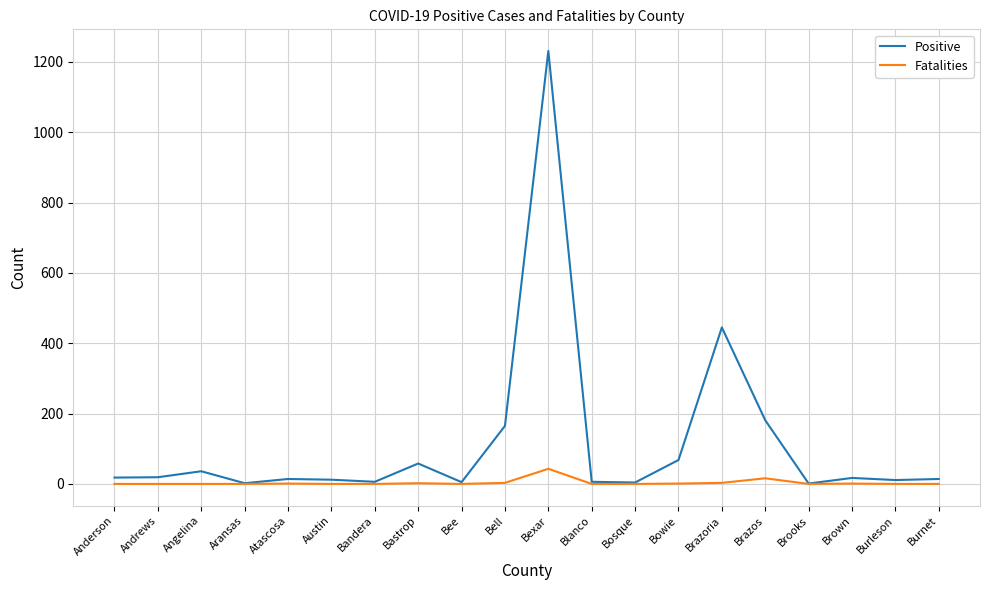

Rank the series by their average value, from highest to lowest.

Positive, Fatalities